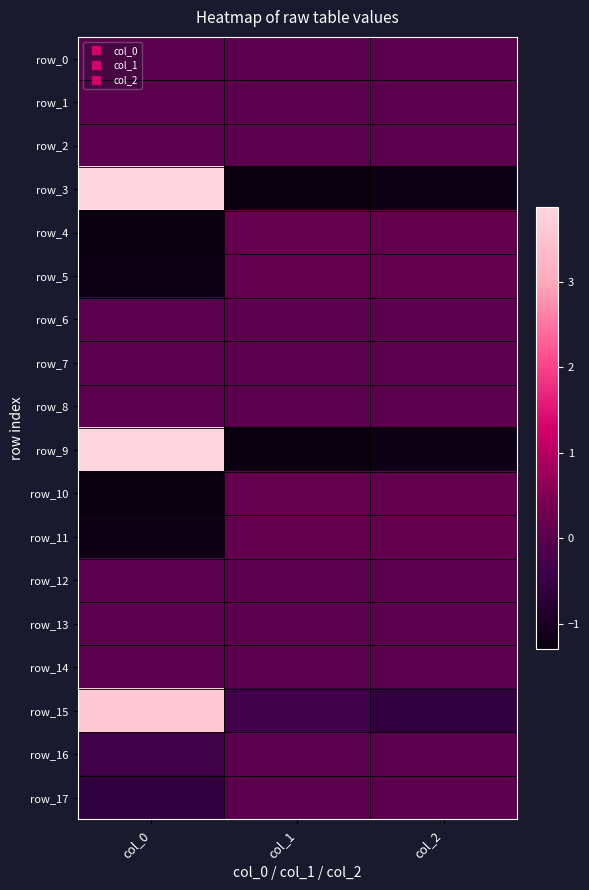

Reading right to left, list all the values displayed in this chart.

row_0: 0.0	0.0	0.0
row_1: 0.0	-0.0	0.0
row_2: -0.0	0.0	0.0
row_3: -1.2	-1.3	3.9
row_4: 0.1	0.1	-1.3
row_5: 0.1	0.1	-1.2
row_6: 0.0	0.0	0.0
row_7: 0.0	-0.0	0.0
row_8: -0.0	0.0	0.0
row_9: -1.2	-1.3	3.9
row_10: 0.1	0.1	-1.3
row_11: 0.1	0.1	-1.2
row_12: -0.0	-0.0	0.0
row_13: 0.0	-0.0	-0.0
row_14: -0.0	0.0	-0.0
row_15: -0.6	-0.4	3.6
row_16: 0.0	0.0	-0.4
row_17: 0.0	0.0	-0.6